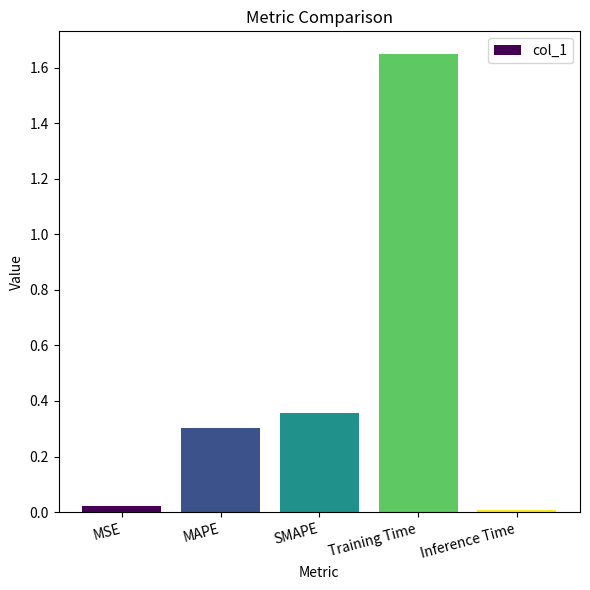

List the labels in order of value, smallest first.

Inference Time, MSE, MAPE, SMAPE, Training Time